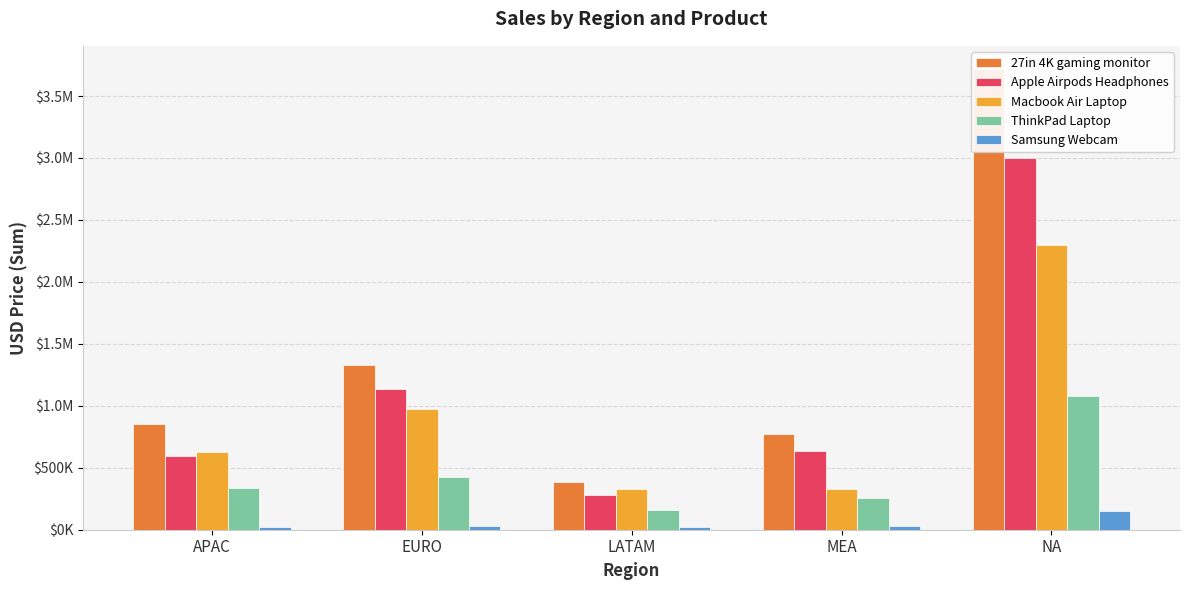

What is the average value of the ThinkPad Laptop series?

452406.5